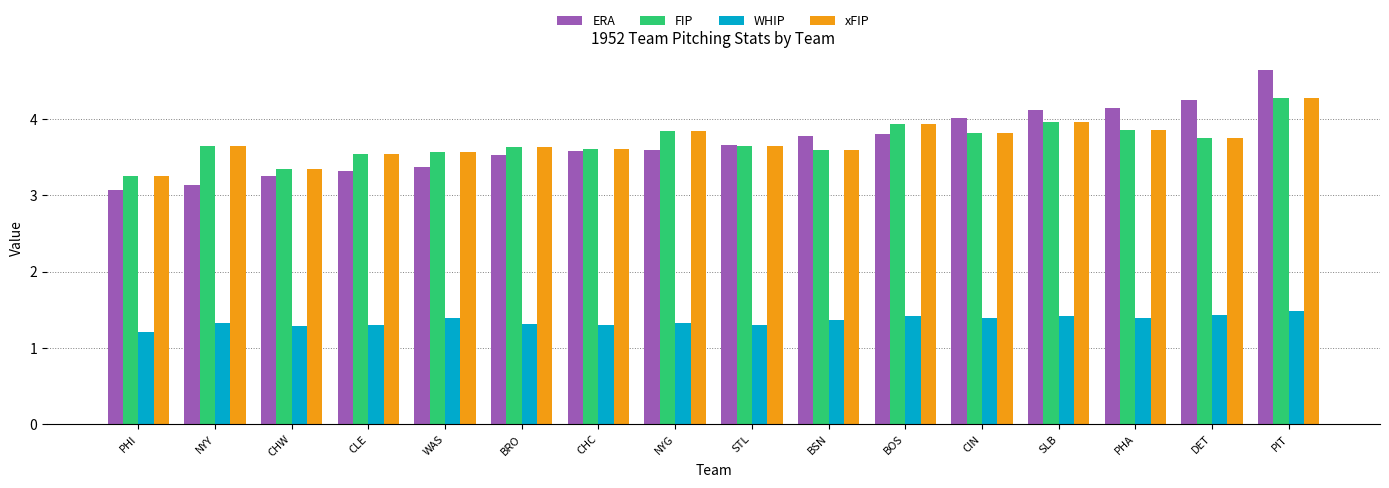

At which category is the sum across all series the highest?

PIT